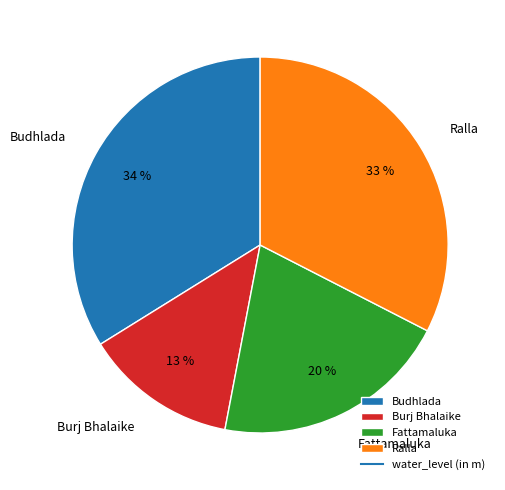

Rank the categories by value from lowest to highest.

Burj Bhalaike, Fattamaluka, Ralla, Budhlada